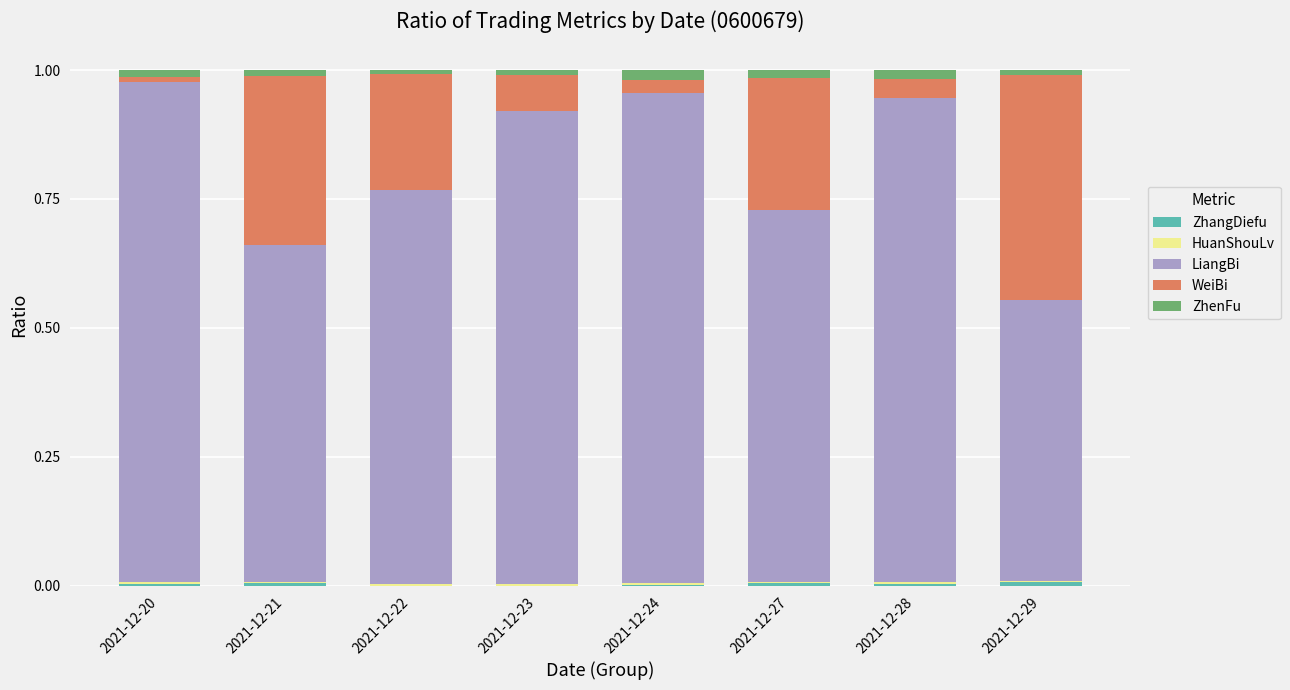

Are the bars grouped side by side (vs. stacked)?

No